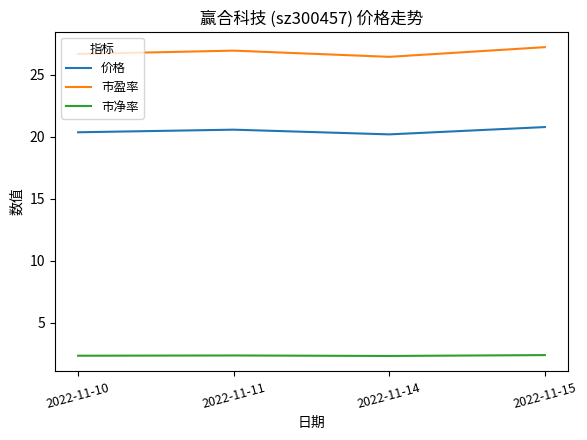

What is the difference between the highest and lowest values at 2022-11-11?

24.6